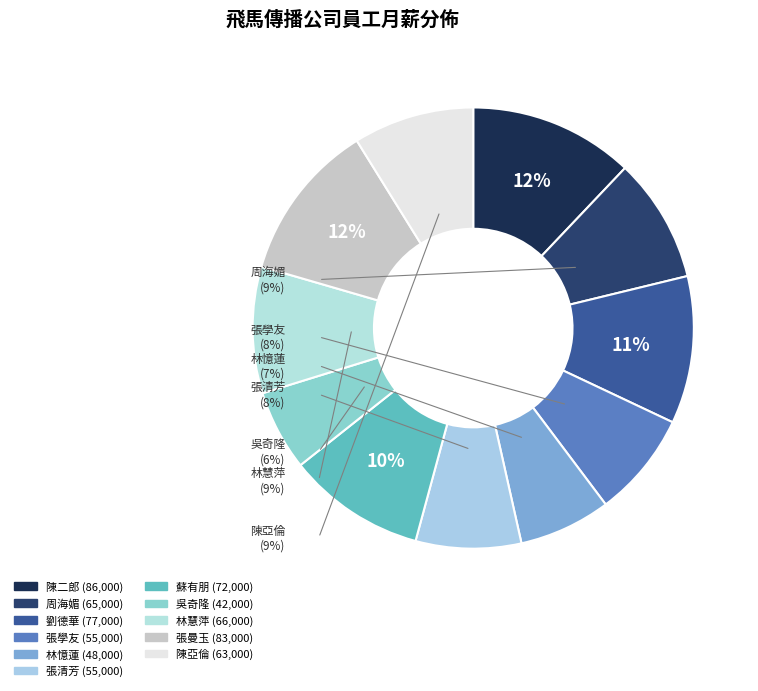

How many segments does this pie chart have?

11